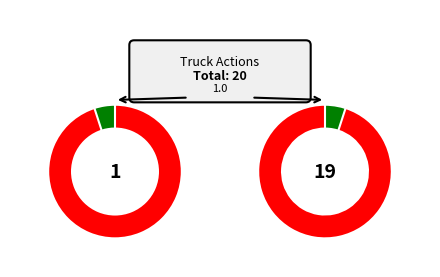

Does Truck 0 represent more than half of the total?

No